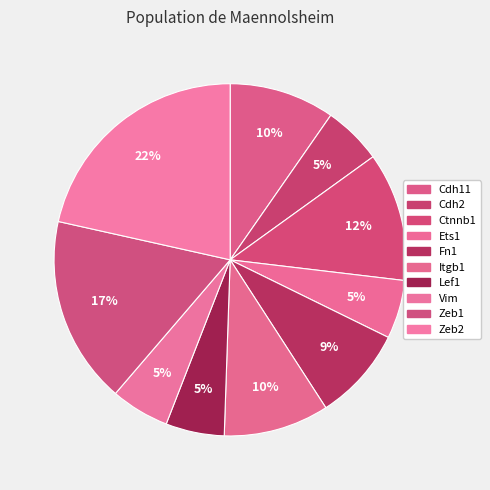

To the nearest percent, what portion does Ets1 represent?

5%